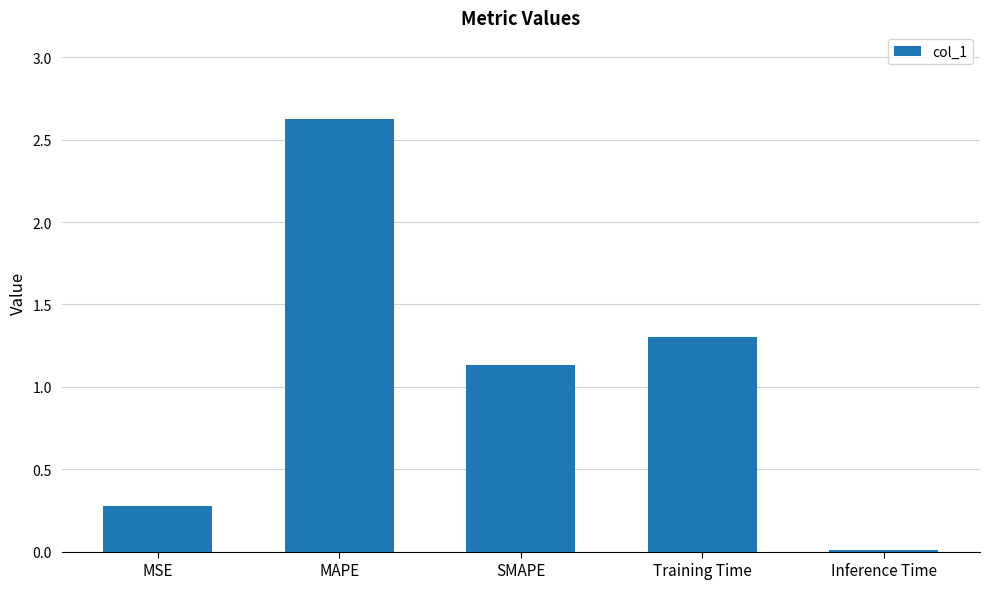

At which label is the value closest to 1?

SMAPE